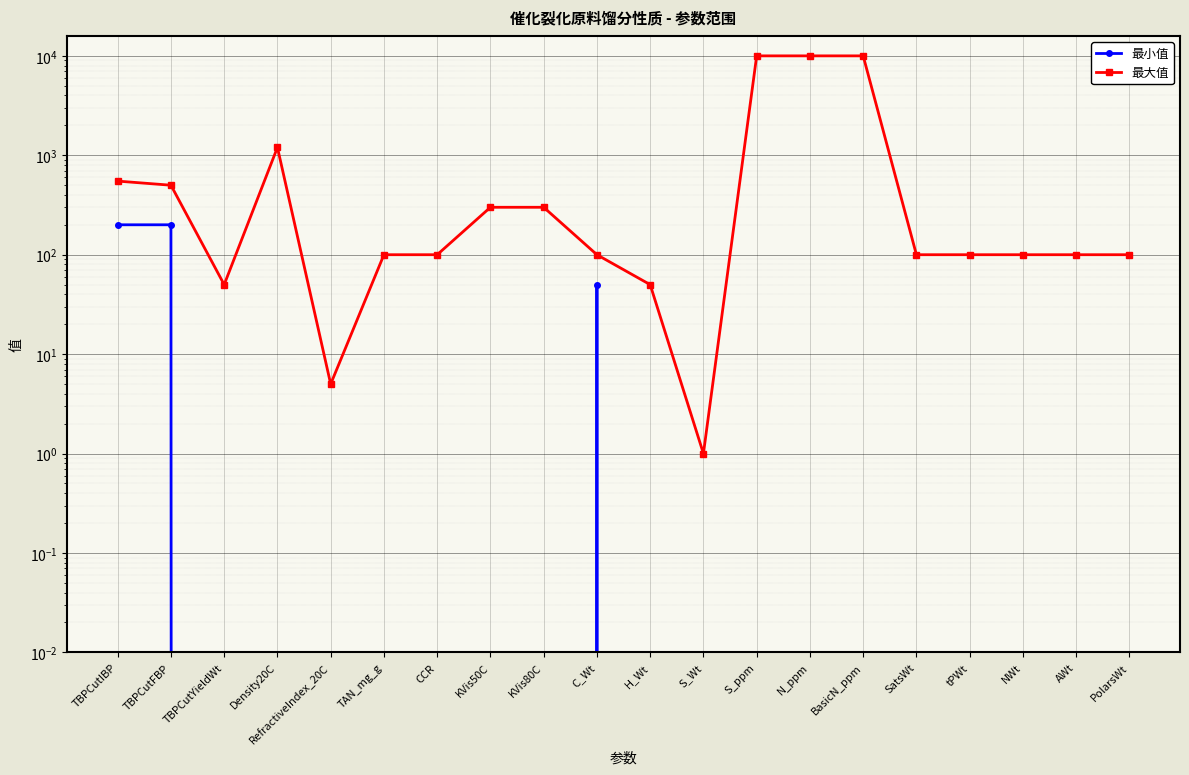

The 最大值 series shows 100 at tPWt. True or false?

True